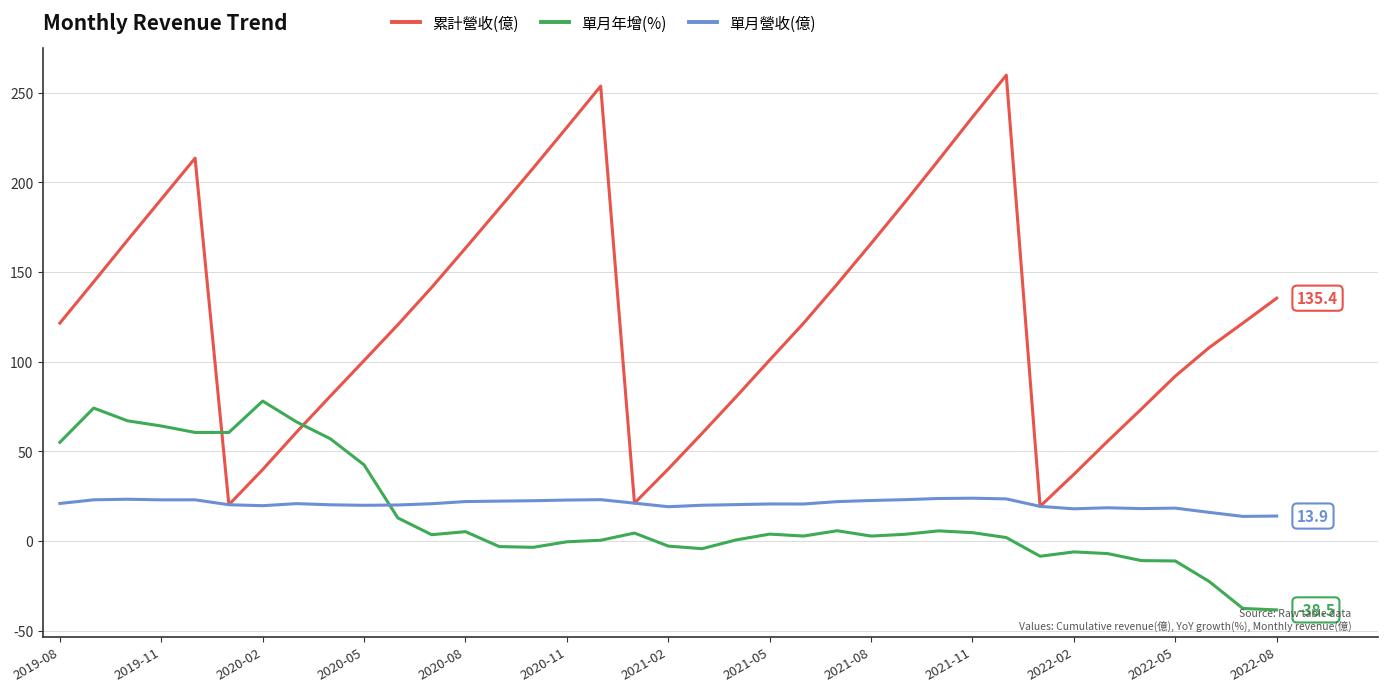

What is the greatest value displayed?

259.8